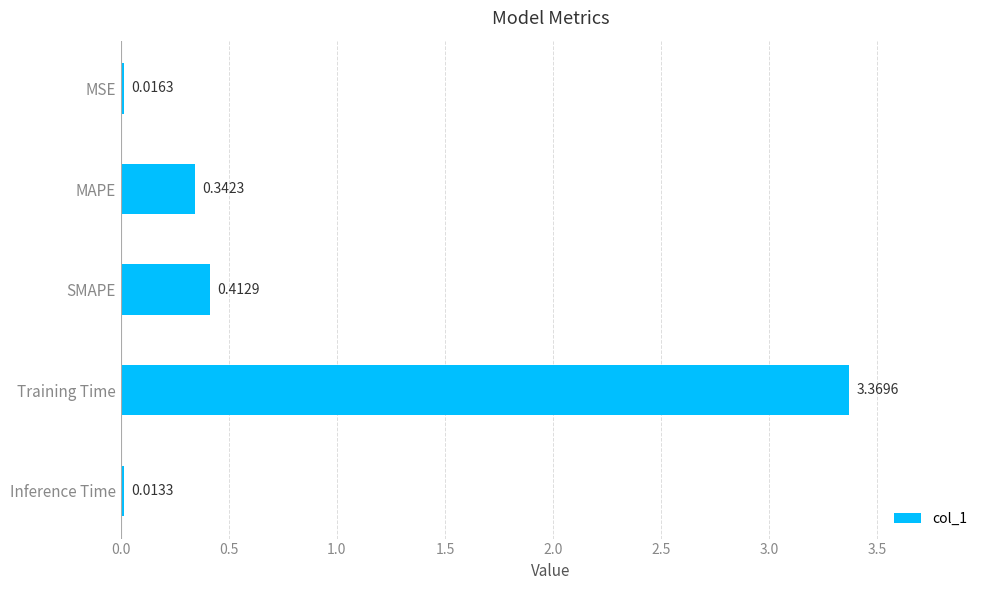

Between SMAPE and MAPE, which is larger?

SMAPE